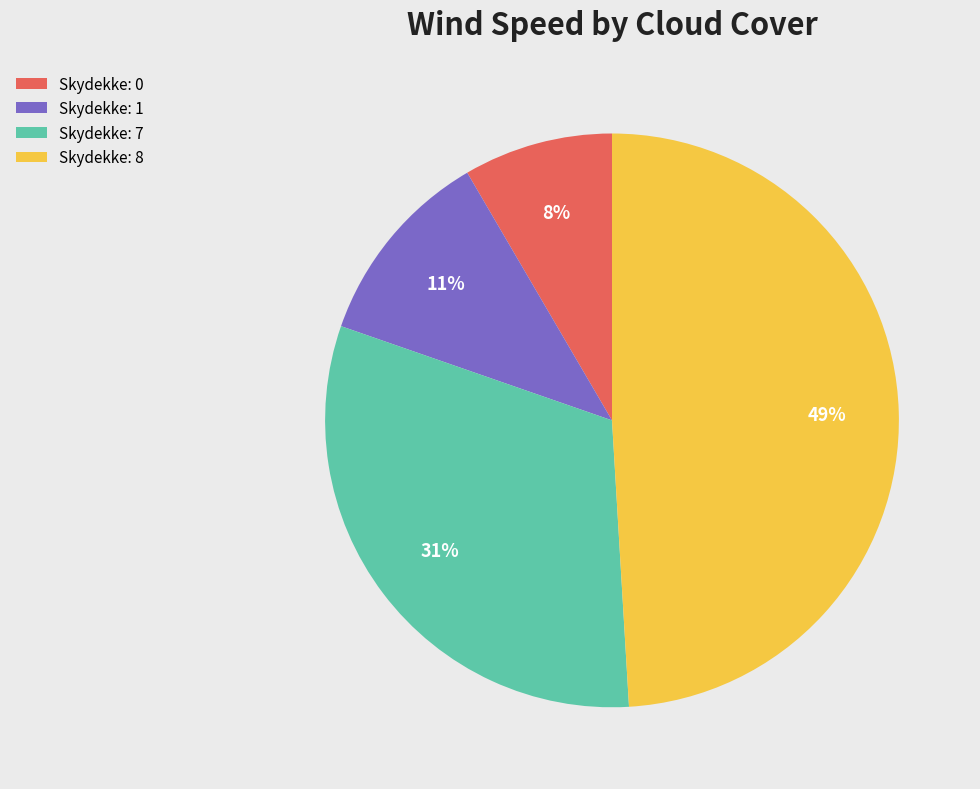

To the nearest percent, what percentage of the pie is Skydekke: 8?

49%